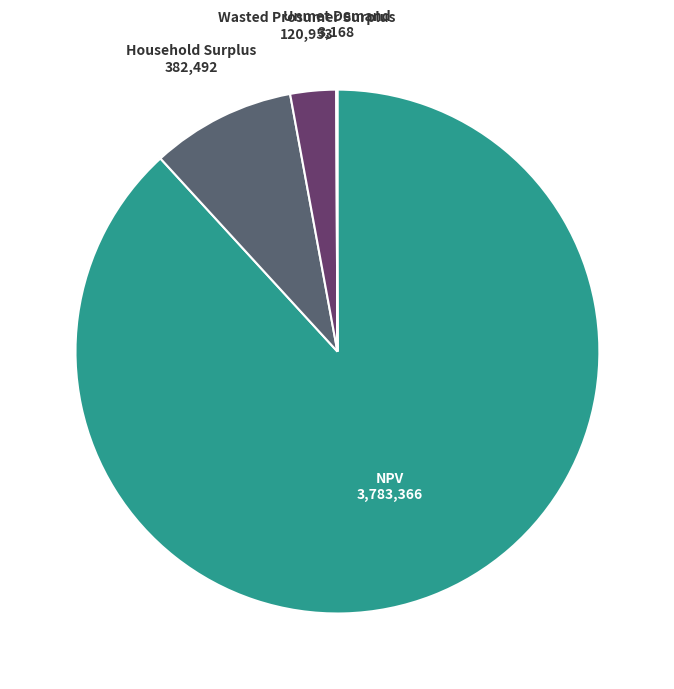

Is there any slice that represents more than half of the pie?

Yes